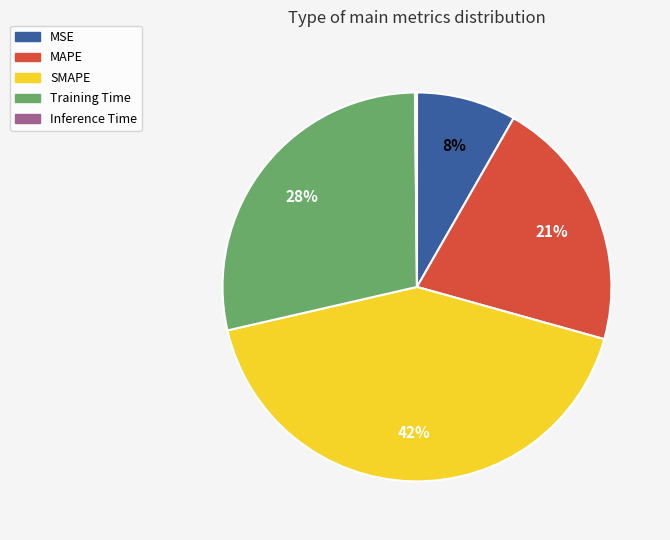

Which slice is the largest?

SMAPE